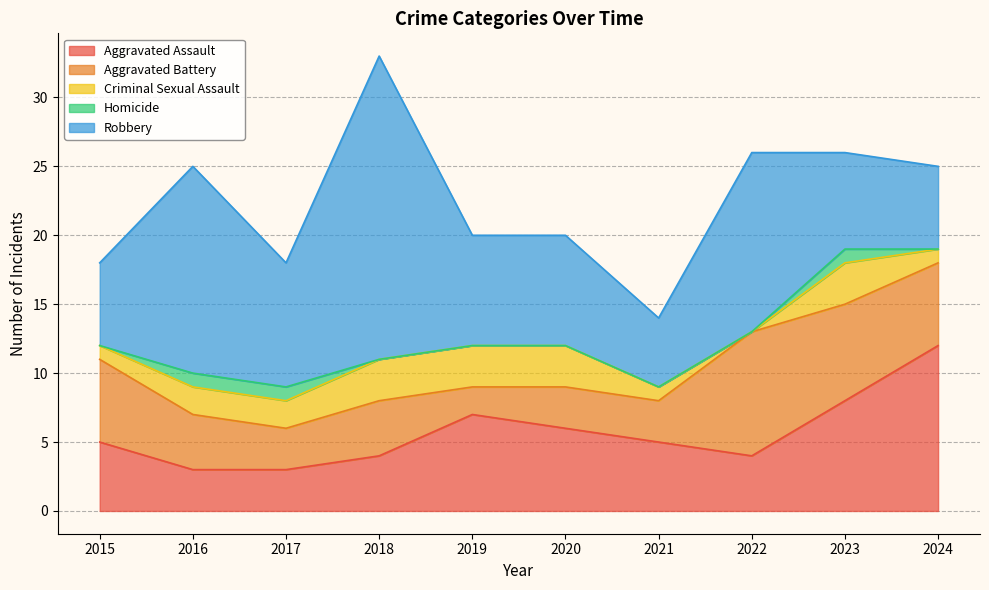

True or false: Criminal Sexual Assault and Homicide intersect in this chart.

False